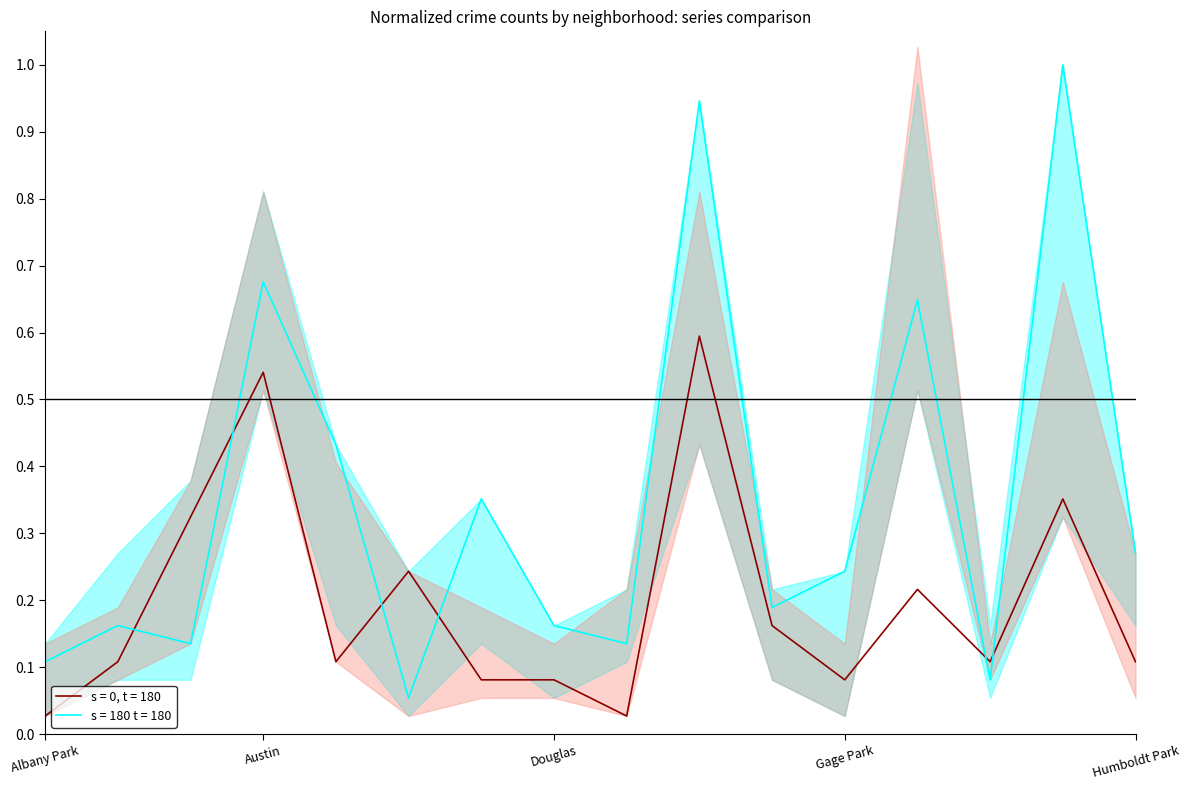

True or false: s = 0, t = 180 and s = 180 t = 180 cross at least once.

True